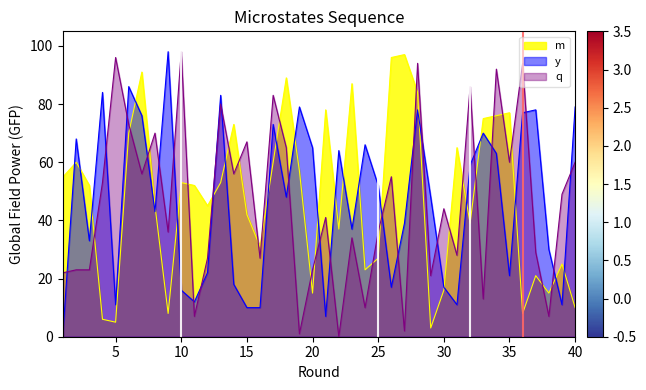

Between which two adjacent categories do y and q first intersect?

1 and 2